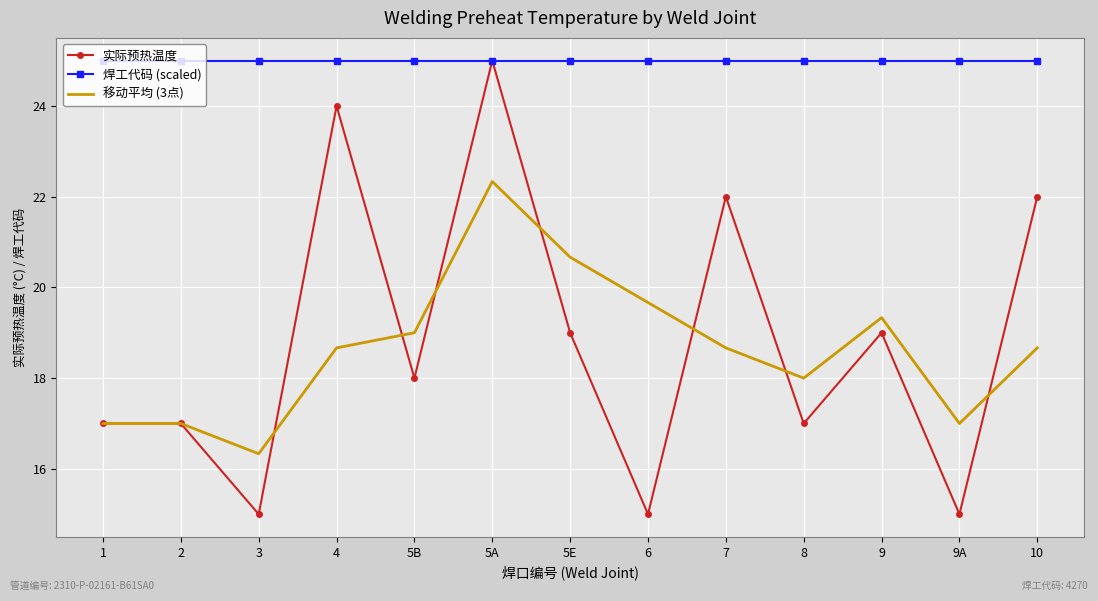

Is it true that 移动平均 (3点) equals 25.7 at 2?

False